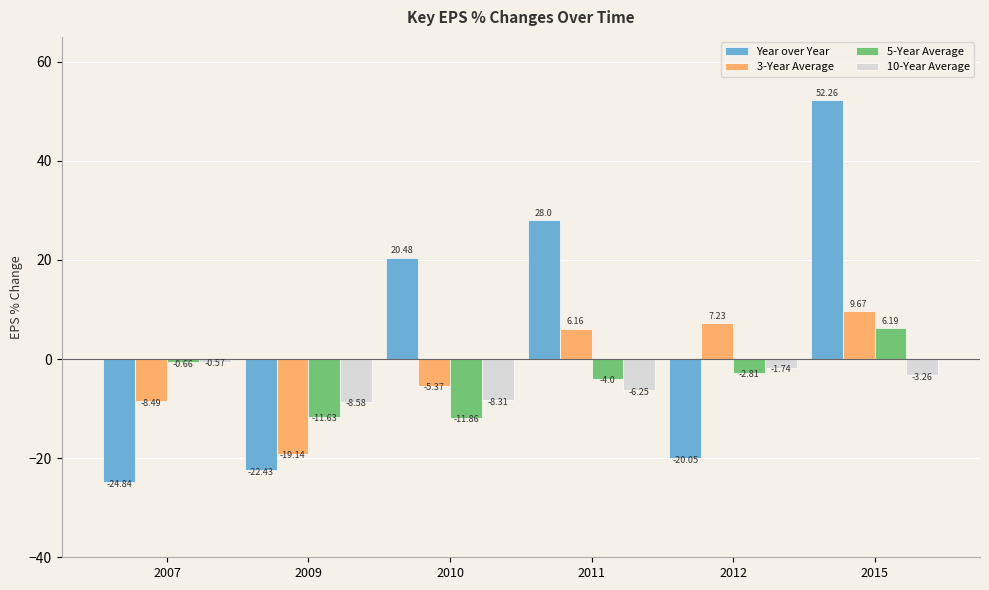

What is the difference between the 10-Year Average values at 2007 and 2010?

7.7